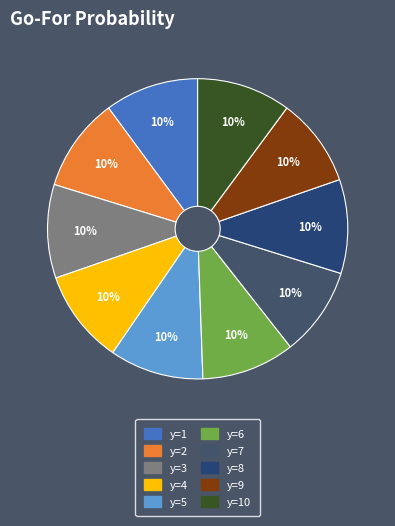

Which category has the biggest portion of the pie?

y=4